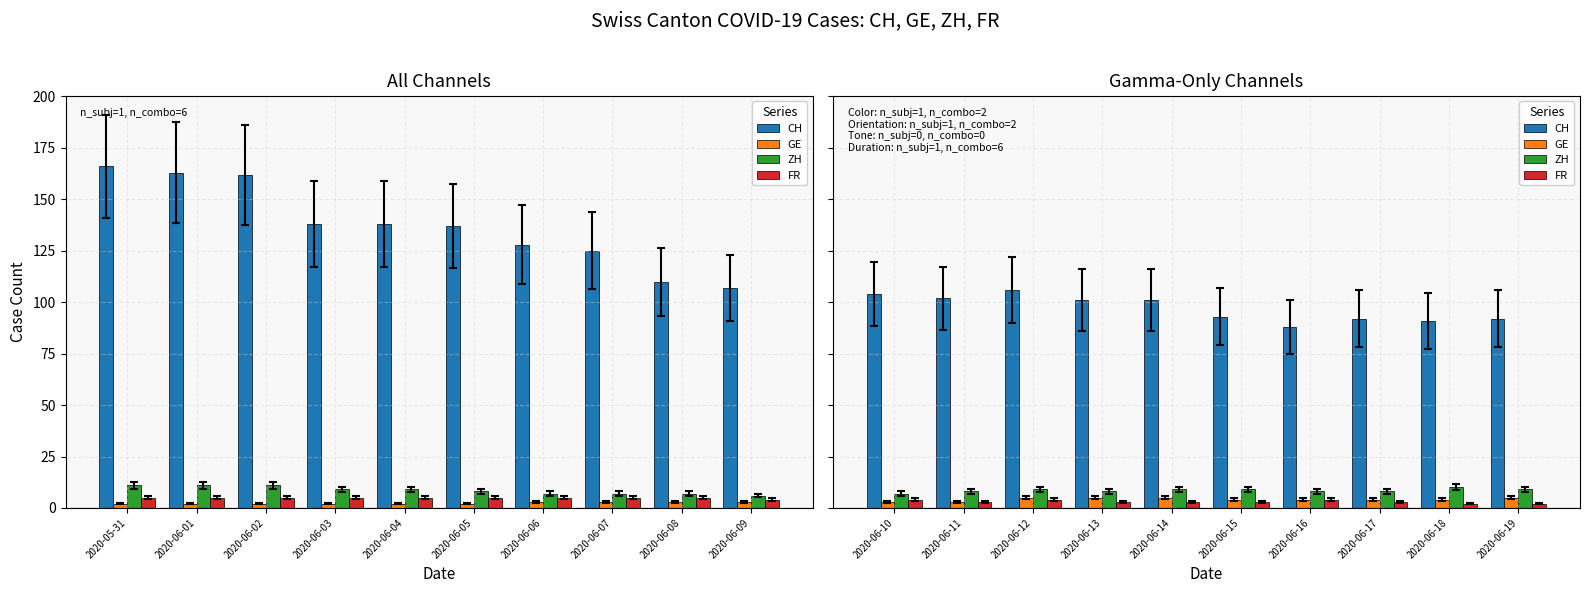

What is the difference between the GE values at 2020-06-11 and 2020-06-18?

1